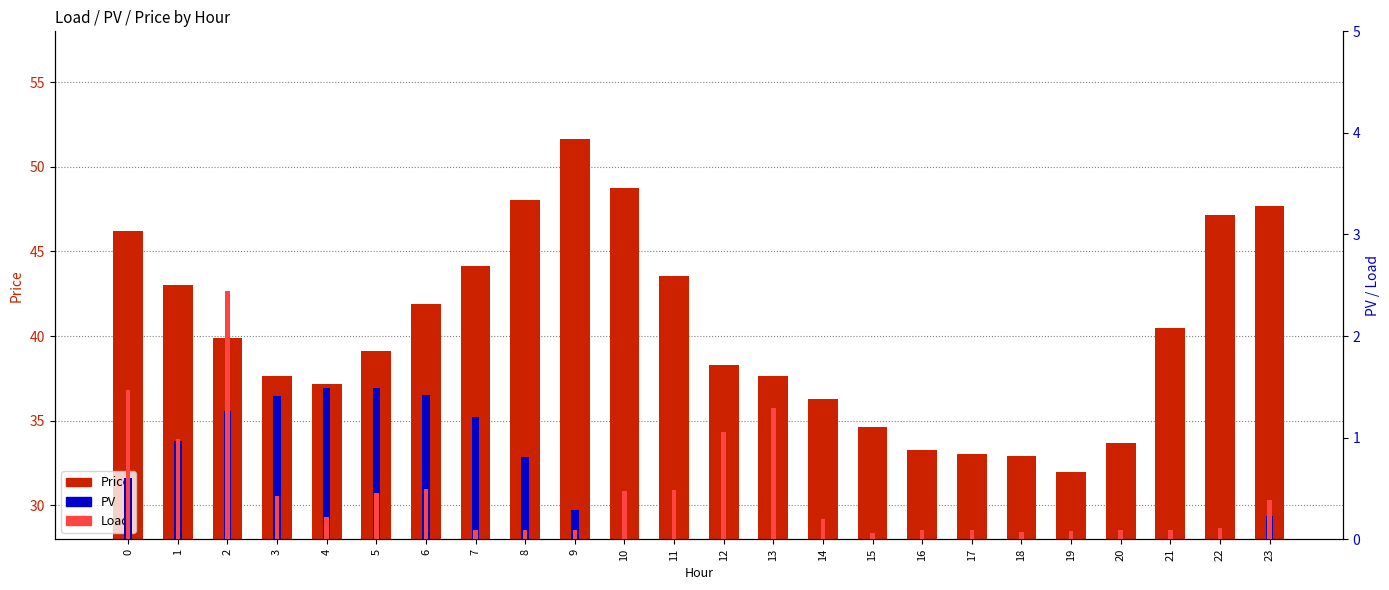

Which series has the largest range (max minus min)?

Price